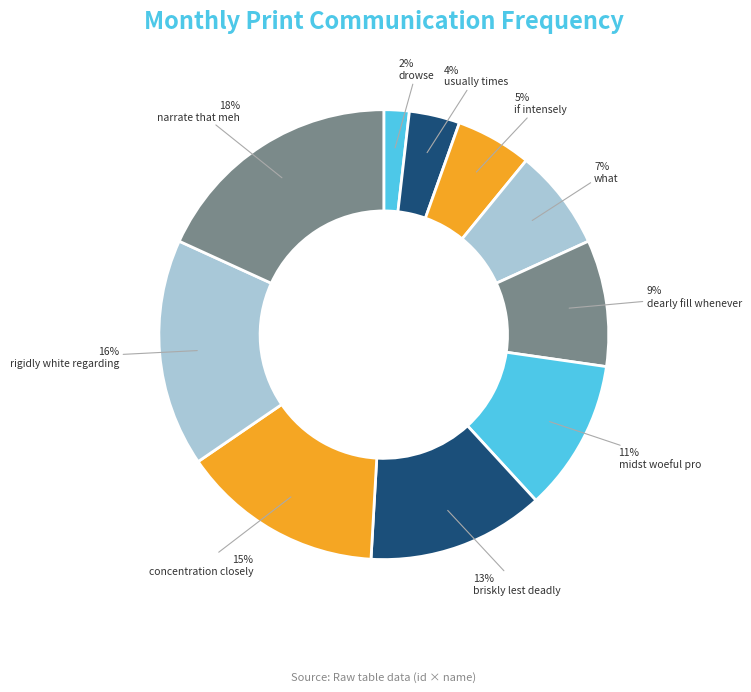

Rank the categories by value from highest to lowest.

narrate that meh, rigidly white regarding, concentration closely, briskly lest deadly, midst woeful pro, dearly fill whenever, what, if intensely, usually times, drowse